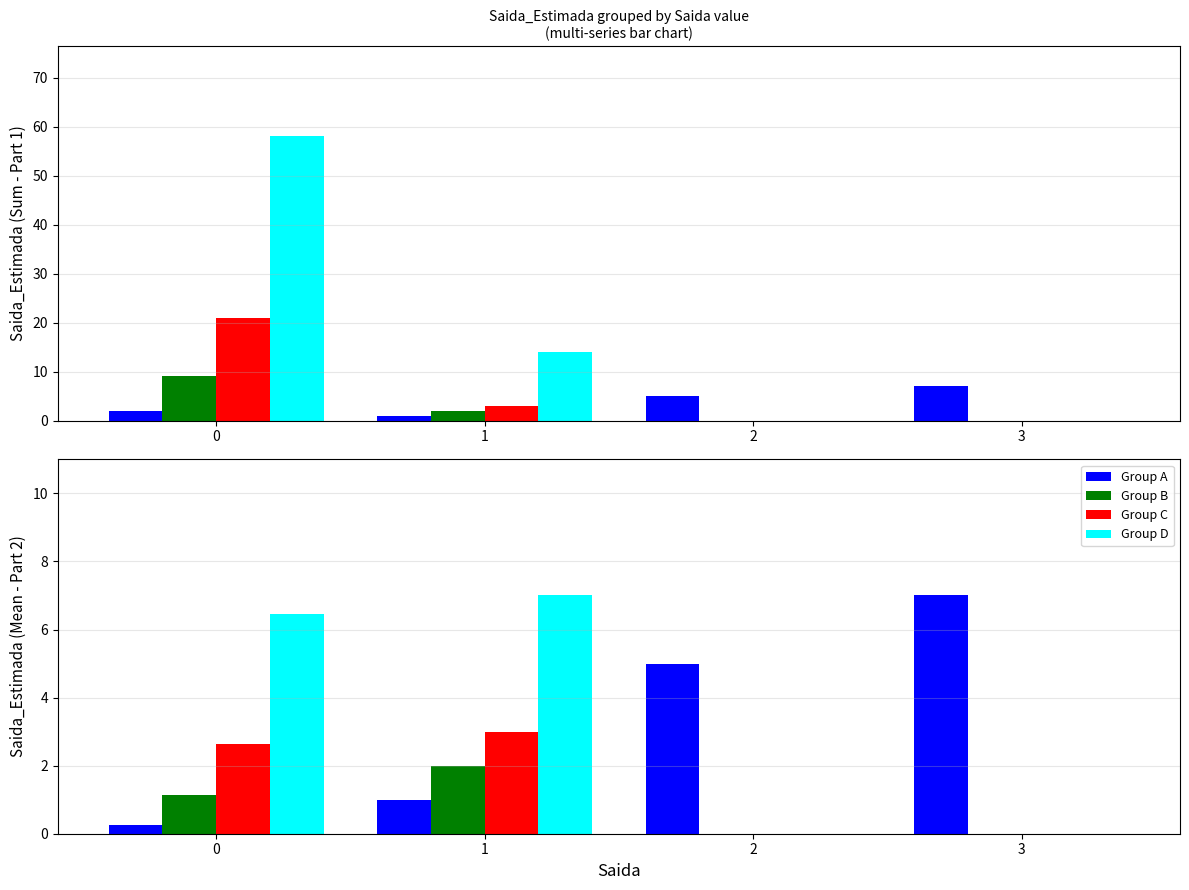

What is the sum of all Group B values?

3.1